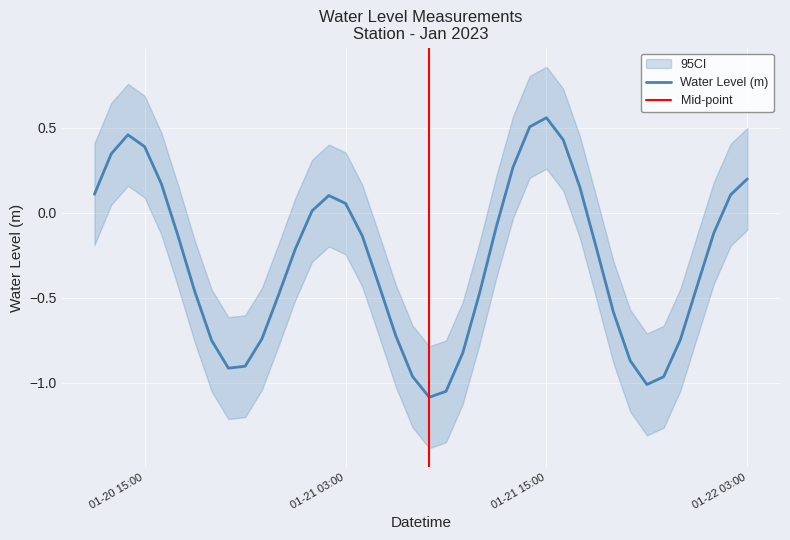

Which category has the highest value in the Water Level (m) series?

01-21 15:00